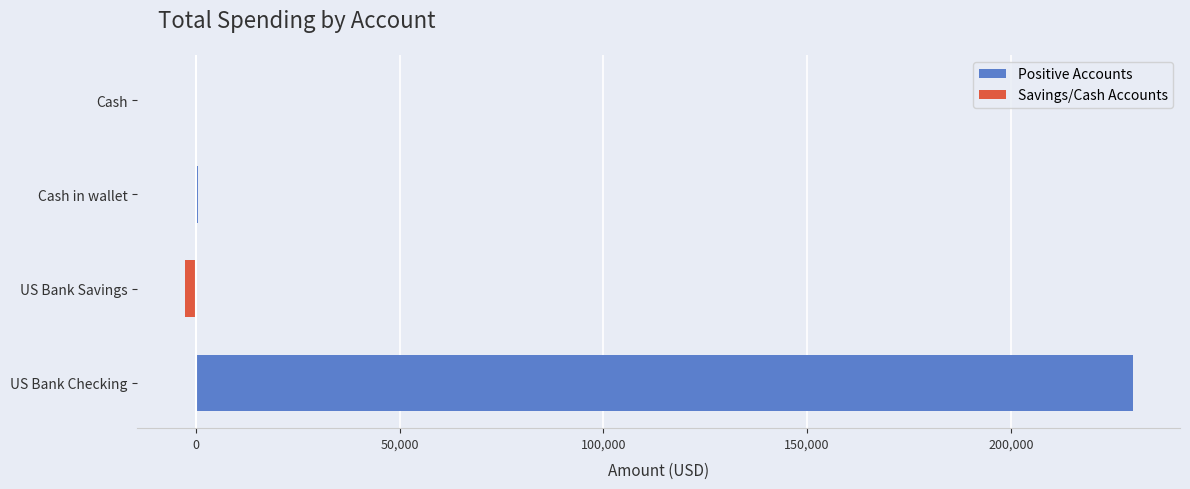

Count the number of categories in the chart.

4